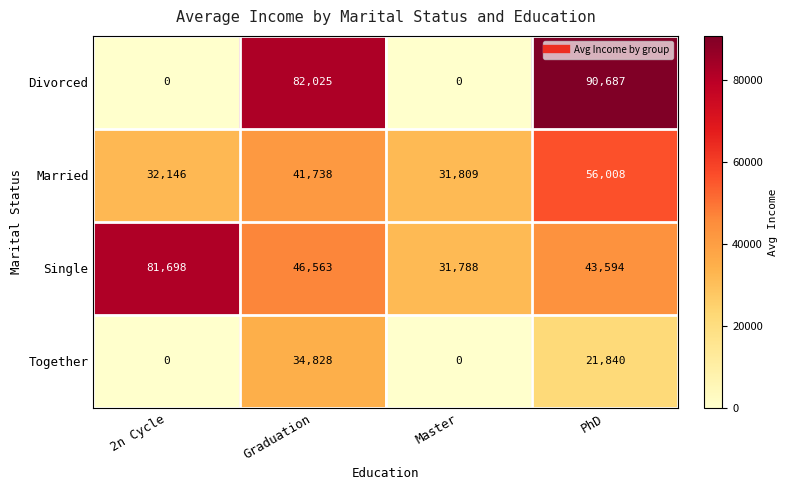

Which series has the largest total across all categories?

Single